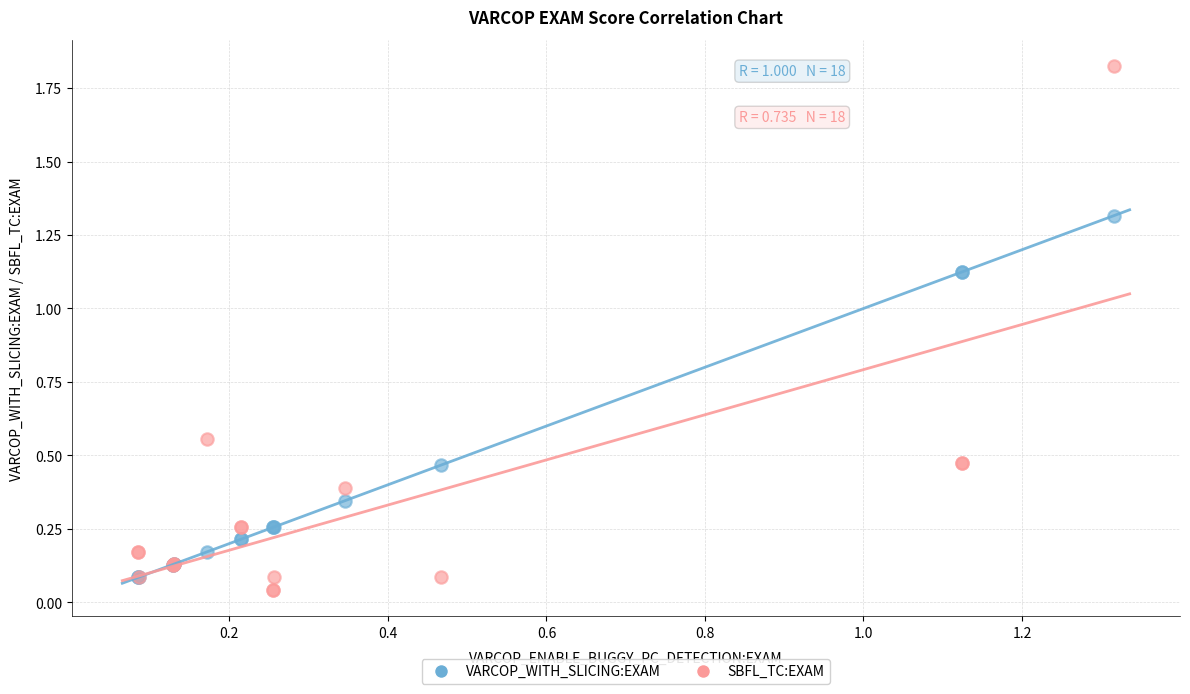

What are all the series names shown in the legend?

VARCOP_WITH_SLICING:EXAM, SBFL_TC:EXAM